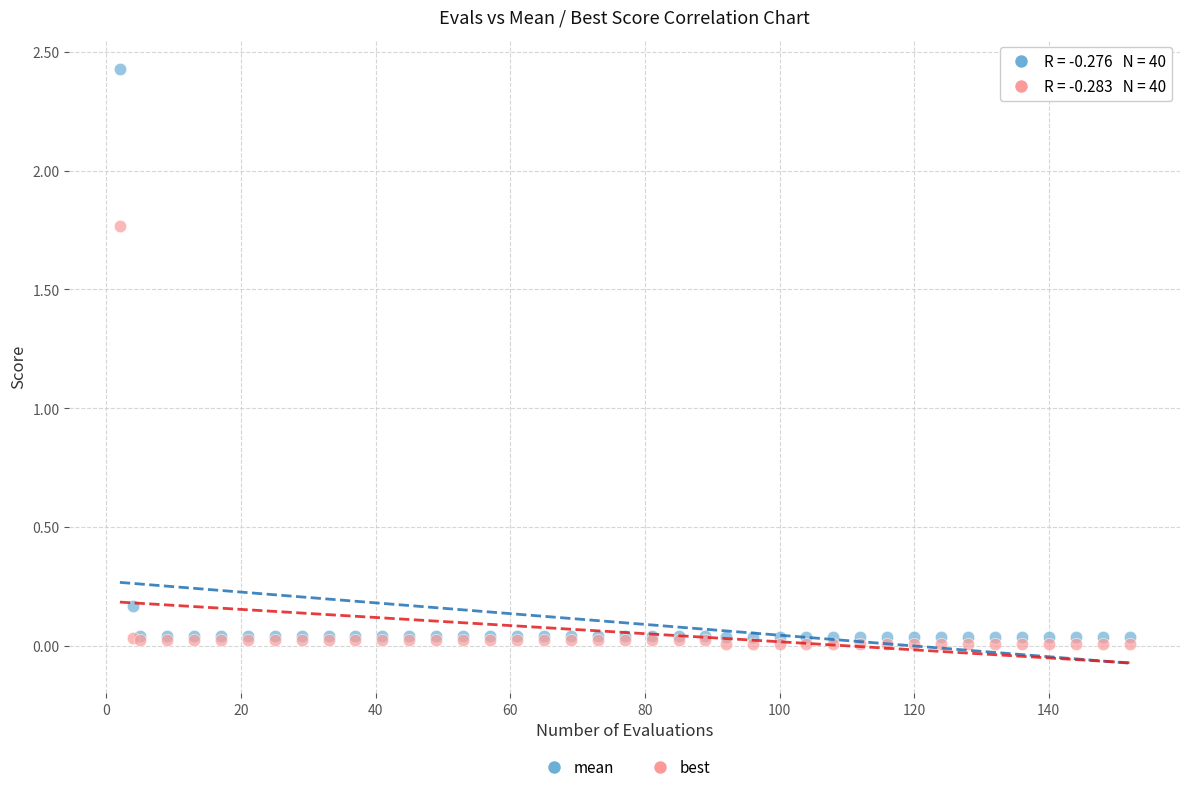

What are all the series names shown in the legend?

mean, best